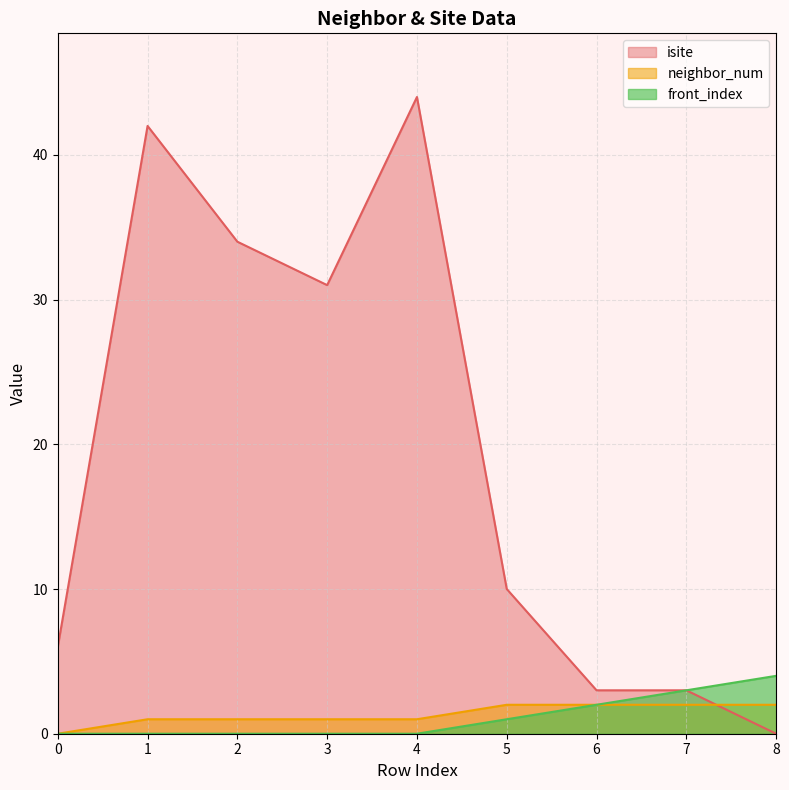

How many values in the front_index series exceed 0?

4